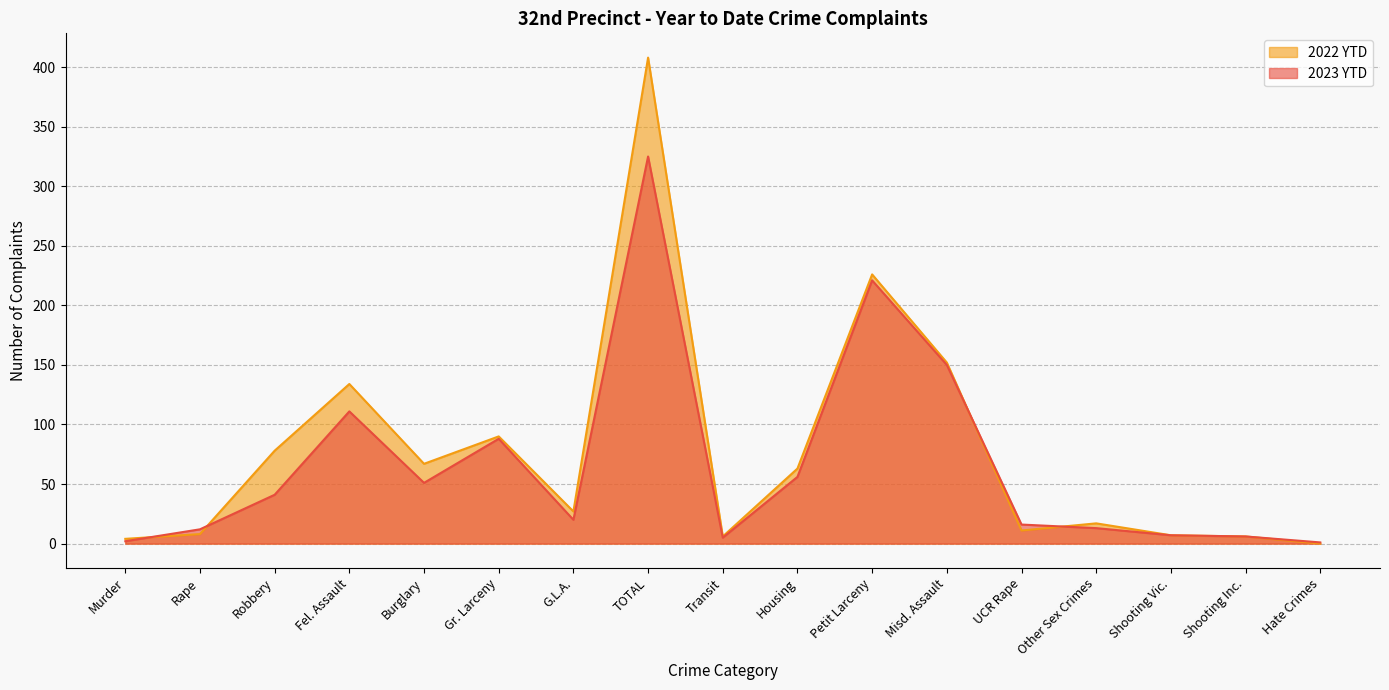

What is the sum of the 2022 YTD values at Housing and UCR Rape?

74